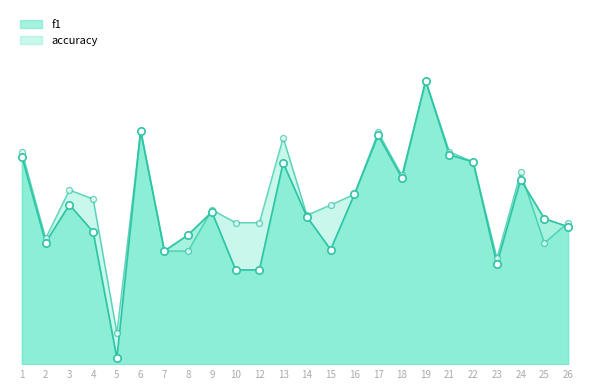

Which series has the widest spread of Y values?

f1